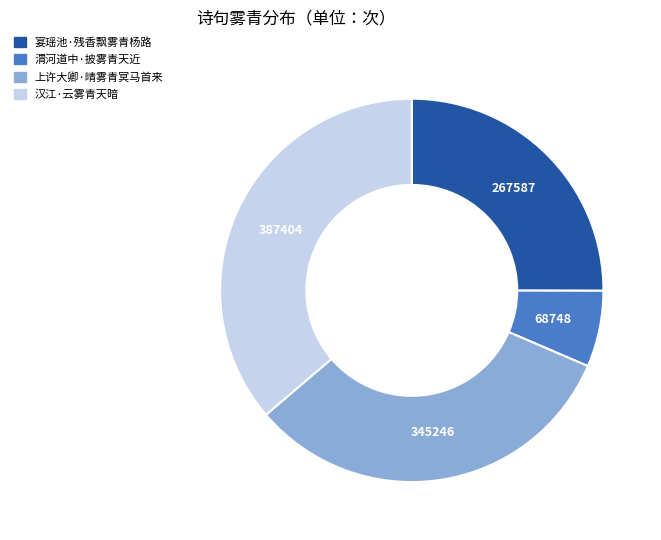

Rank the categories by value from highest to lowest.

汉江·云雾青天暗, 上许大卿·晴雾青冥马首来, 宴瑶池·残香飘雾青杨路, 渭河道中·披雾青天近